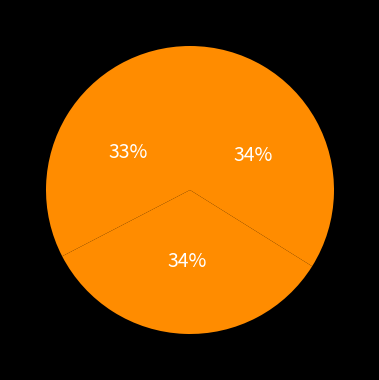

How many segments does this pie chart have?

3